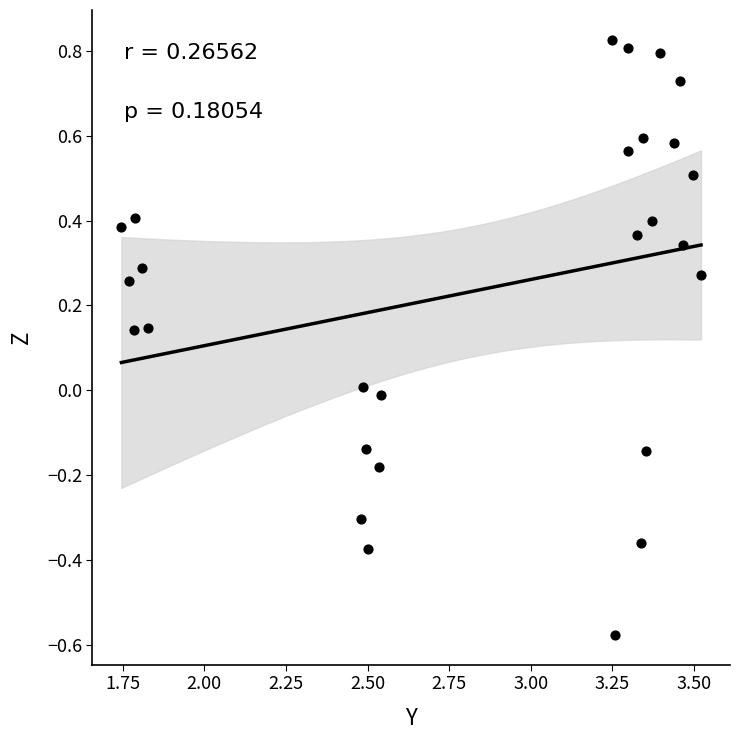

What is the range of X values (max minus min)?

1.8